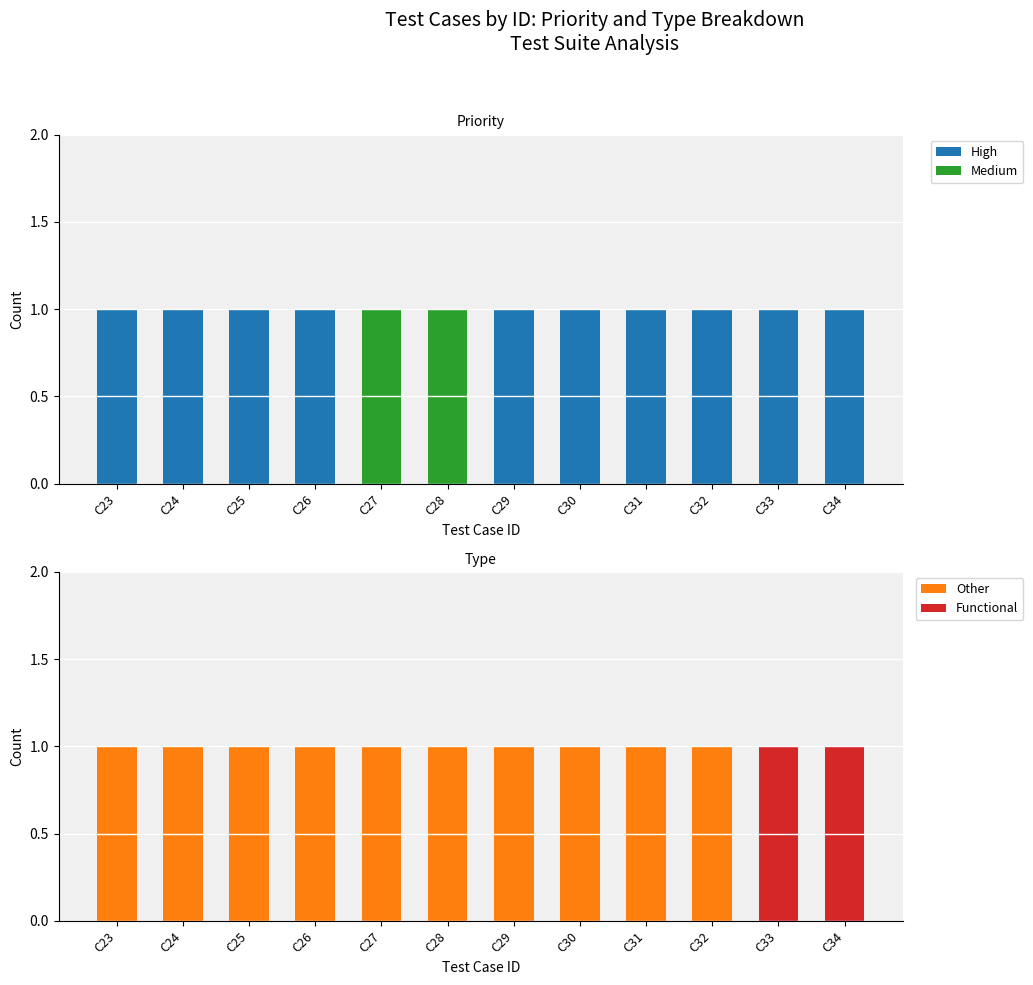

Is it true that Functional equals 0 at C25?

True